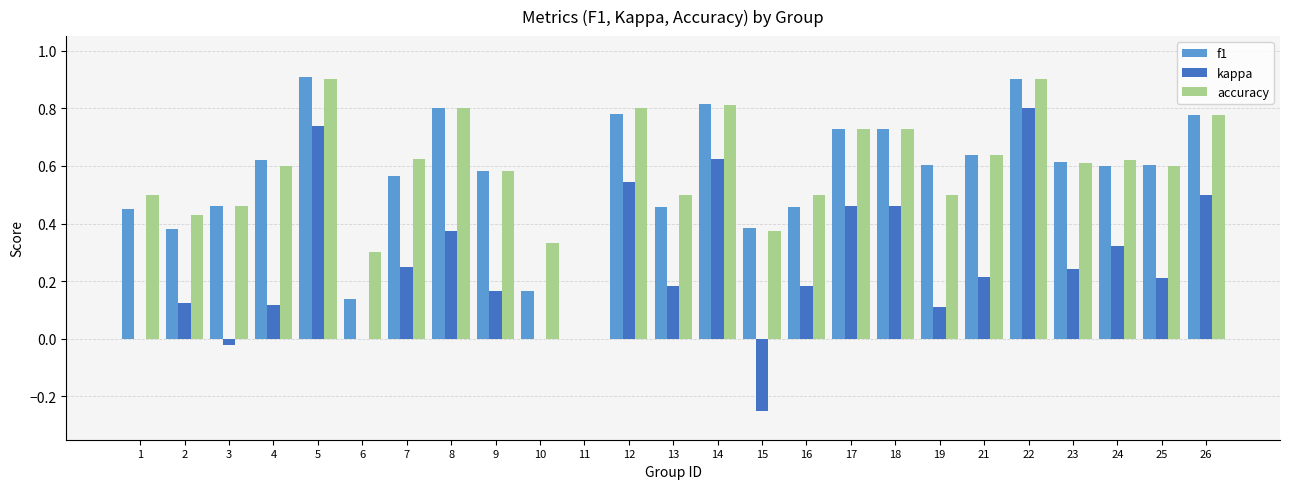

Between 21 and 22, which series saw the biggest shift?

kappa